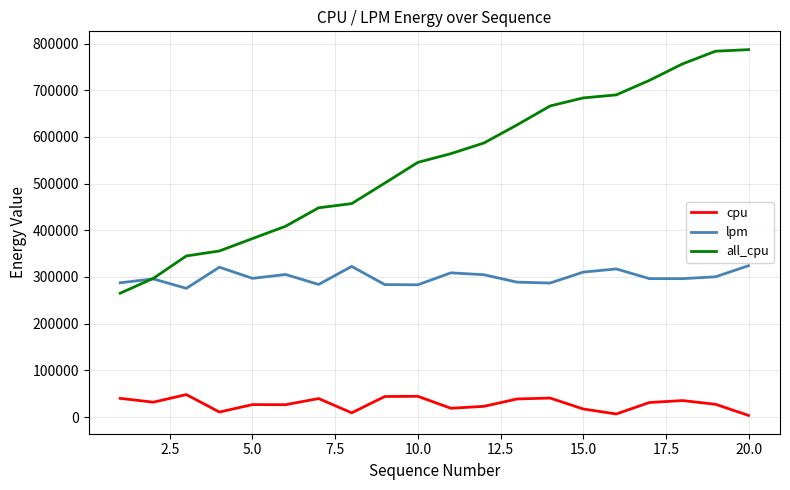

Rank the series by their average value, from lowest to highest.

cpu, lpm, all_cpu